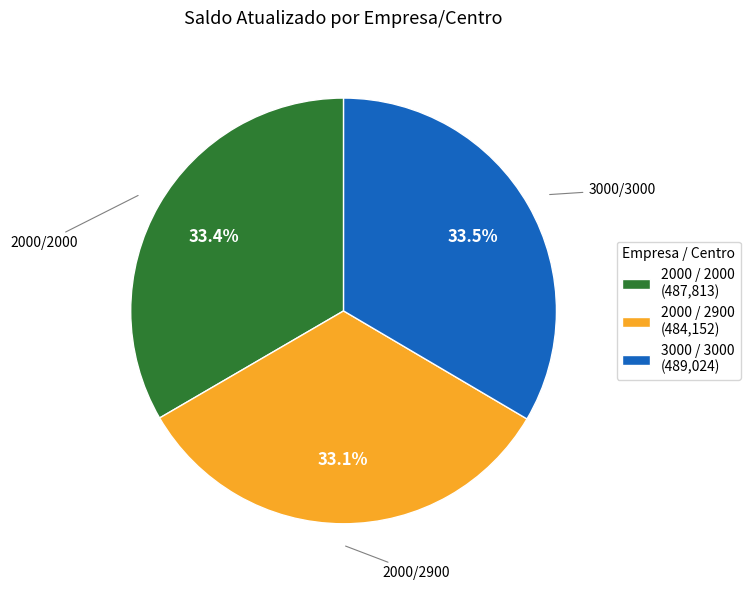

What is the ratio of the value at 3000 / 3000 (489,024) to the value at 2000 / 2000 (487,813)?

1.0